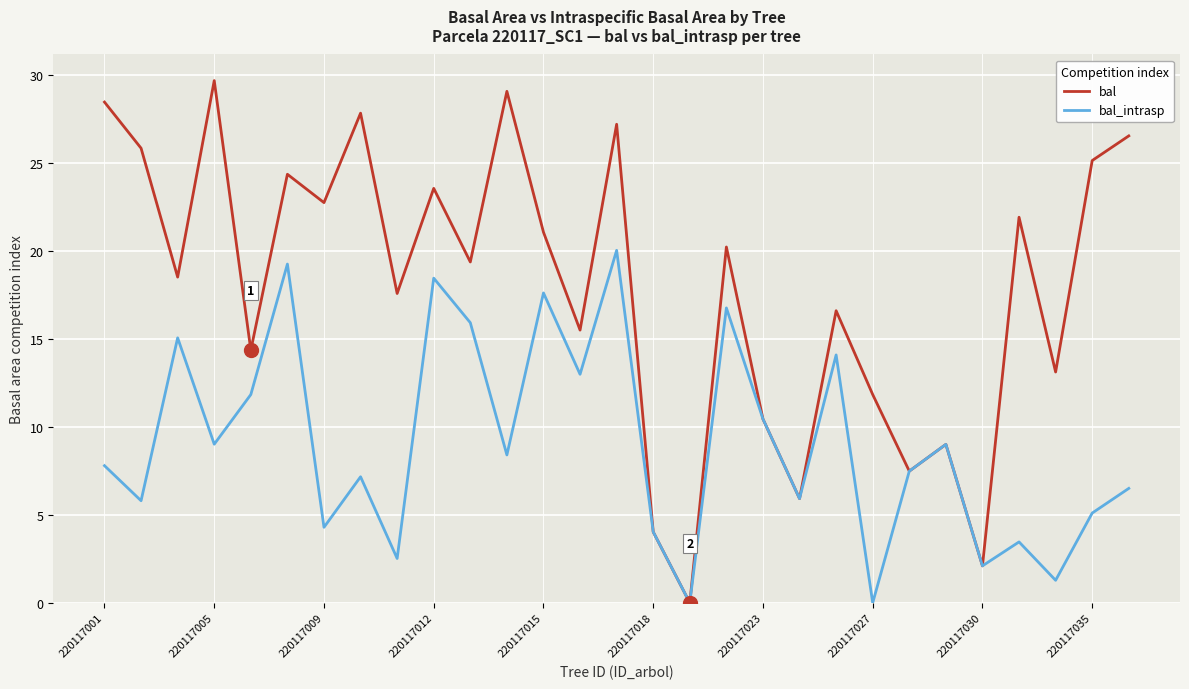

Which series has the largest total across all categories?

bal